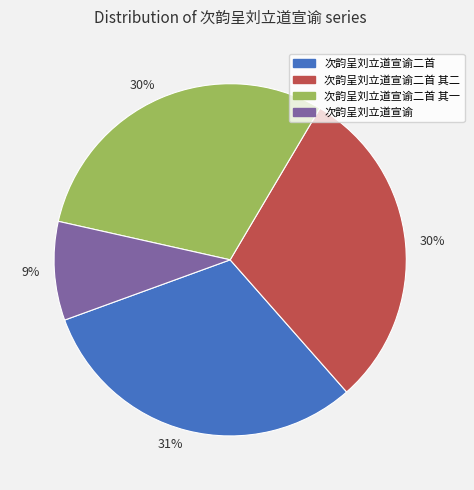

Does 次韵呈刘立道宣谕二首 其一 represent more than half of the total?

No